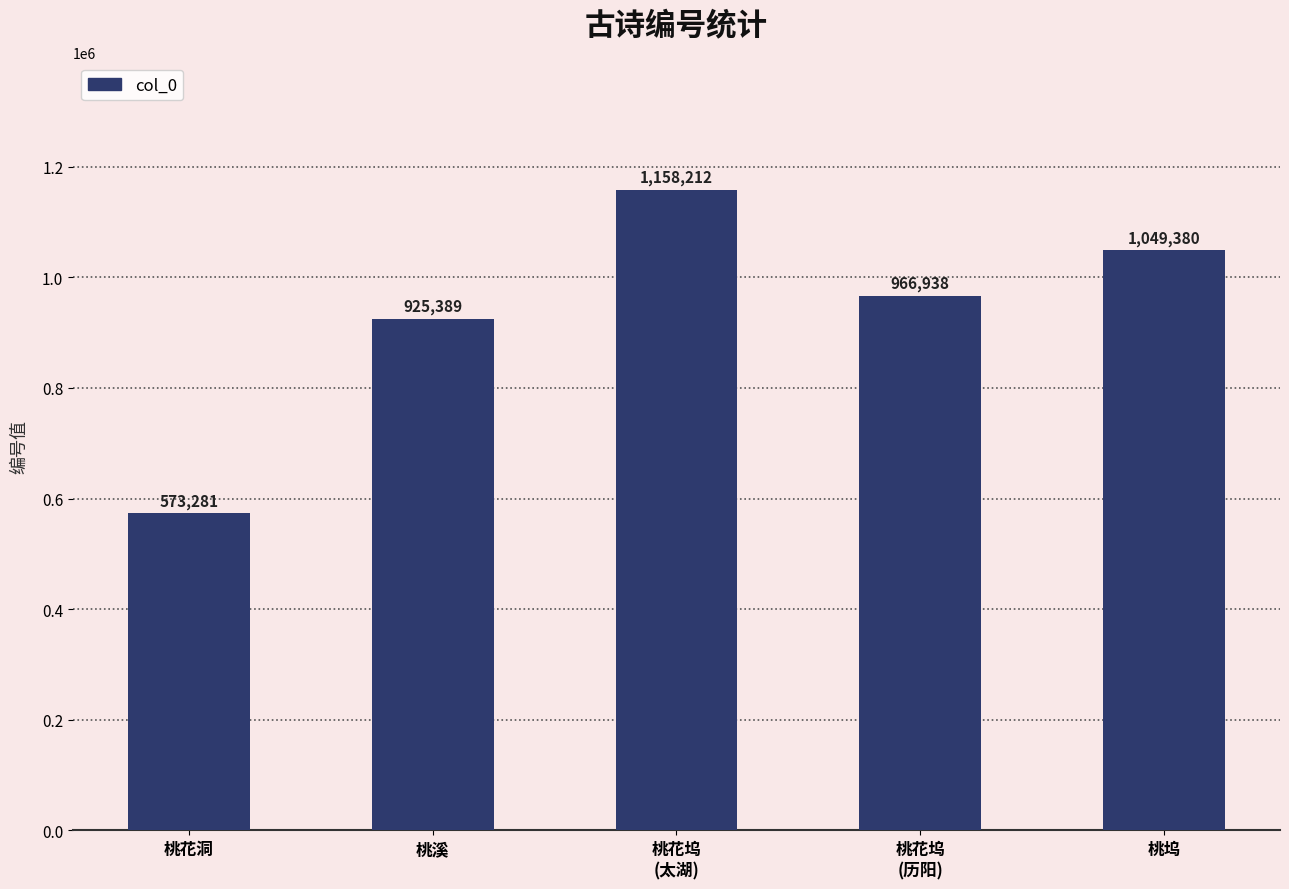

Does the chart contain stacked bars?

No